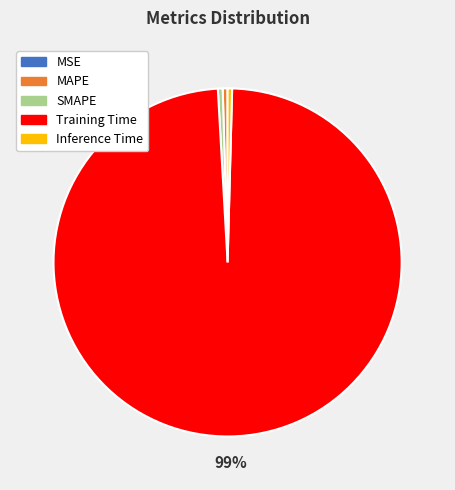

Is there a majority slice in this chart?

Yes